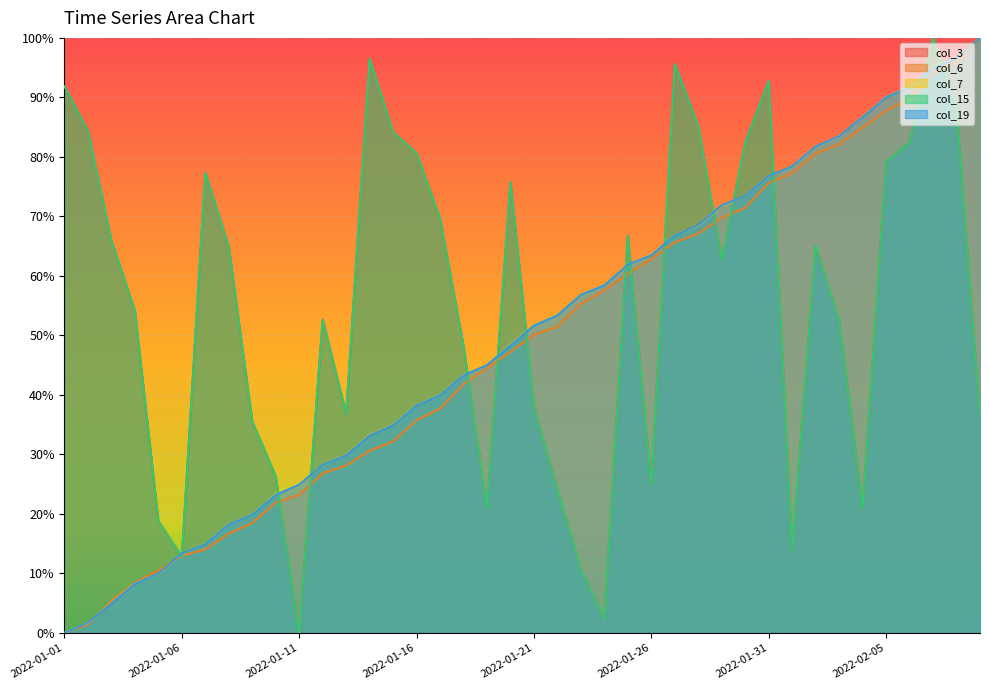

What is the label of the 10th point from the right?

2022-01-31